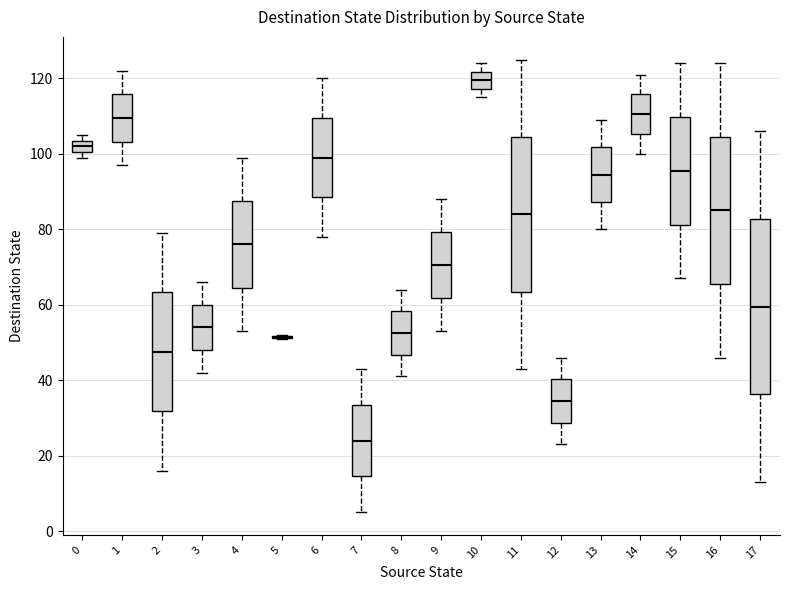

Comparing the boxes themselves (not the whiskers), which one is the tallest?

17